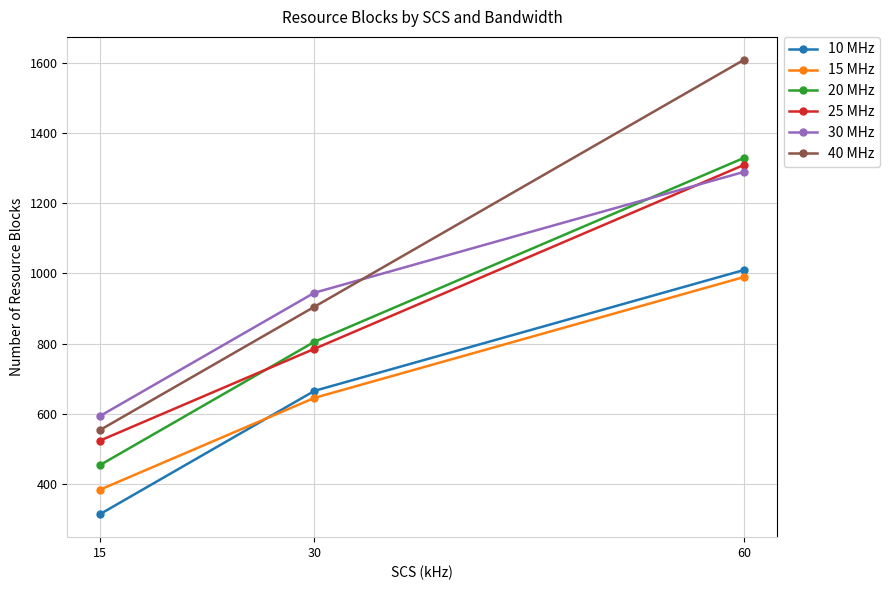

Reading left to right, extract all data points from this chart.

10 MHz: 312.5	665.0	1010.0
15 MHz: 382.5	645.0	990.0
20 MHz: 452.5	805.0	1330.0
25 MHz: 522.5	785.0	1310.0
30 MHz: 592.5	945.0	1290.0
40 MHz: 552.5	905.0	1610.0